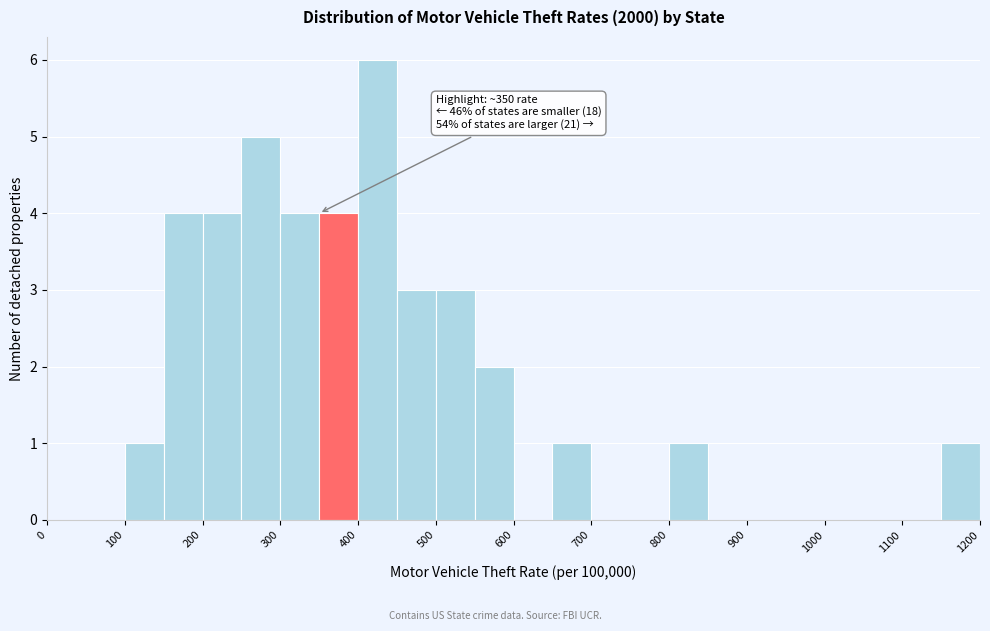

Which range on the x-axis has the tallest bar?

400 to 450